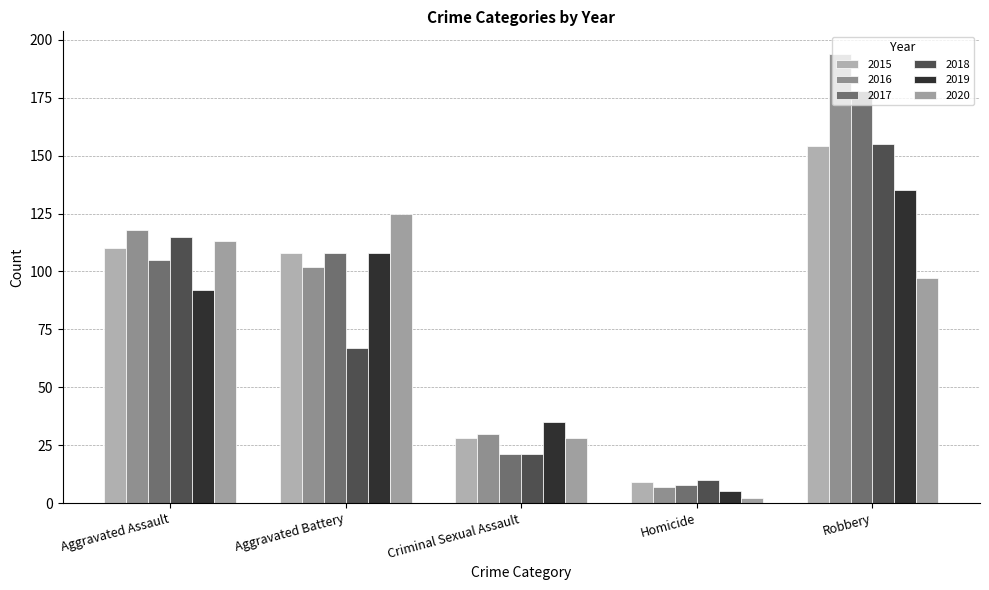

The 2020 series shows 125 at Aggravated Battery. True or false?

True